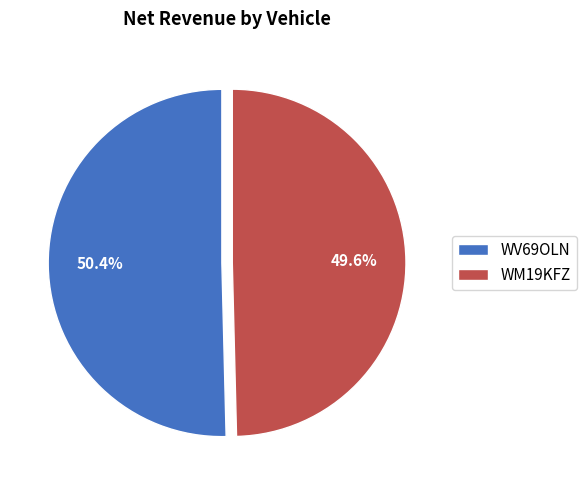

What is the ratio of the value at WV69OLN to the value at WM19KFZ?

1.0